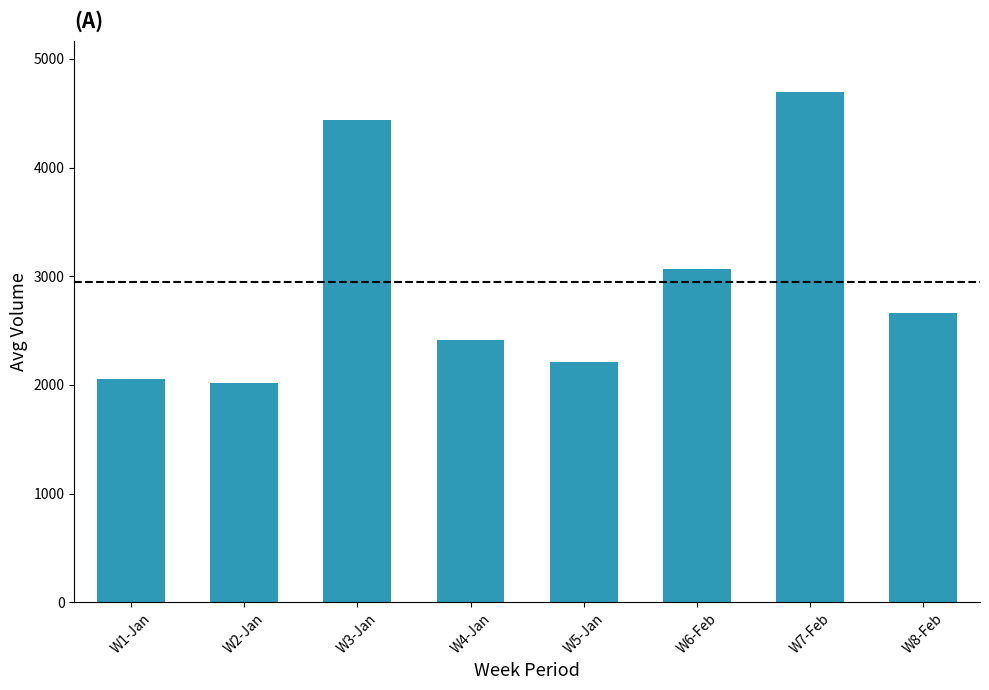

What is the ratio of the value at W2-Jan to the value at W7-Feb?

0.4